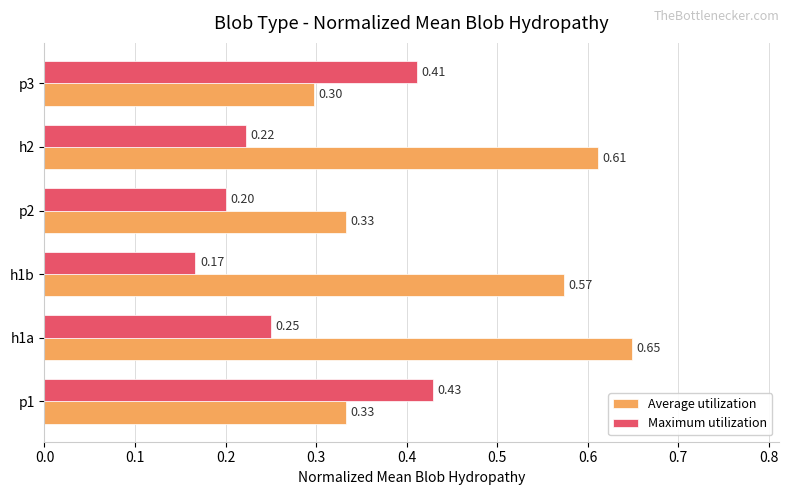

Which series has the largest total across all categories?

Average utilization